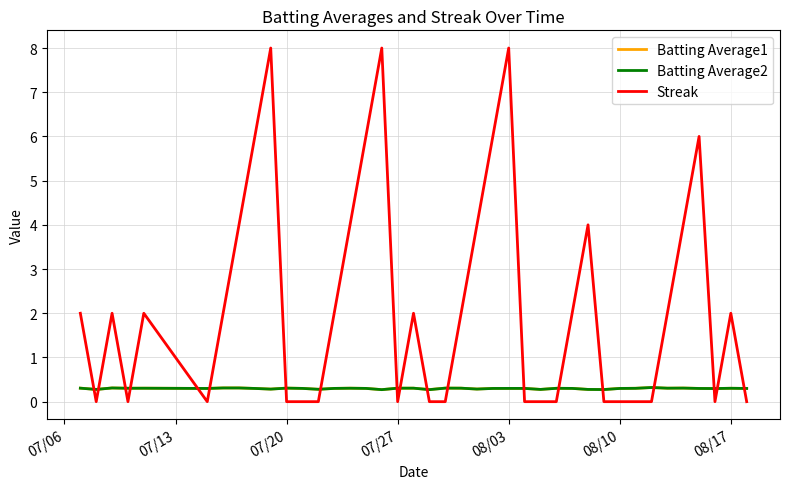

Which series has the largest total across all categories?

Streak